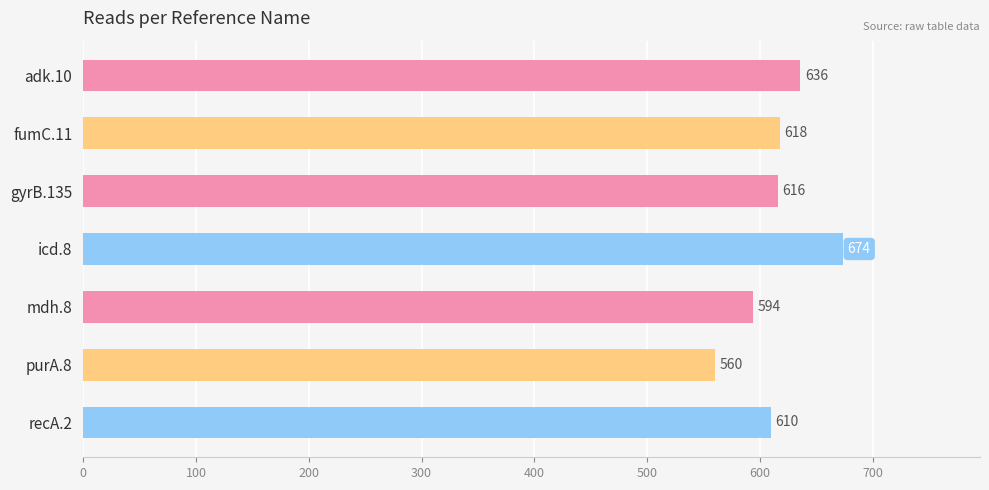

Read the value at adk.10, to the nearest 10.

640